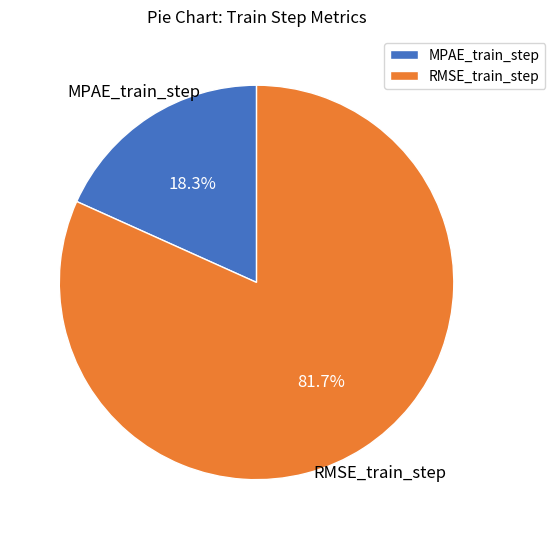

What percentage is the RMSE_train_step slice, to the nearest percent?

82%